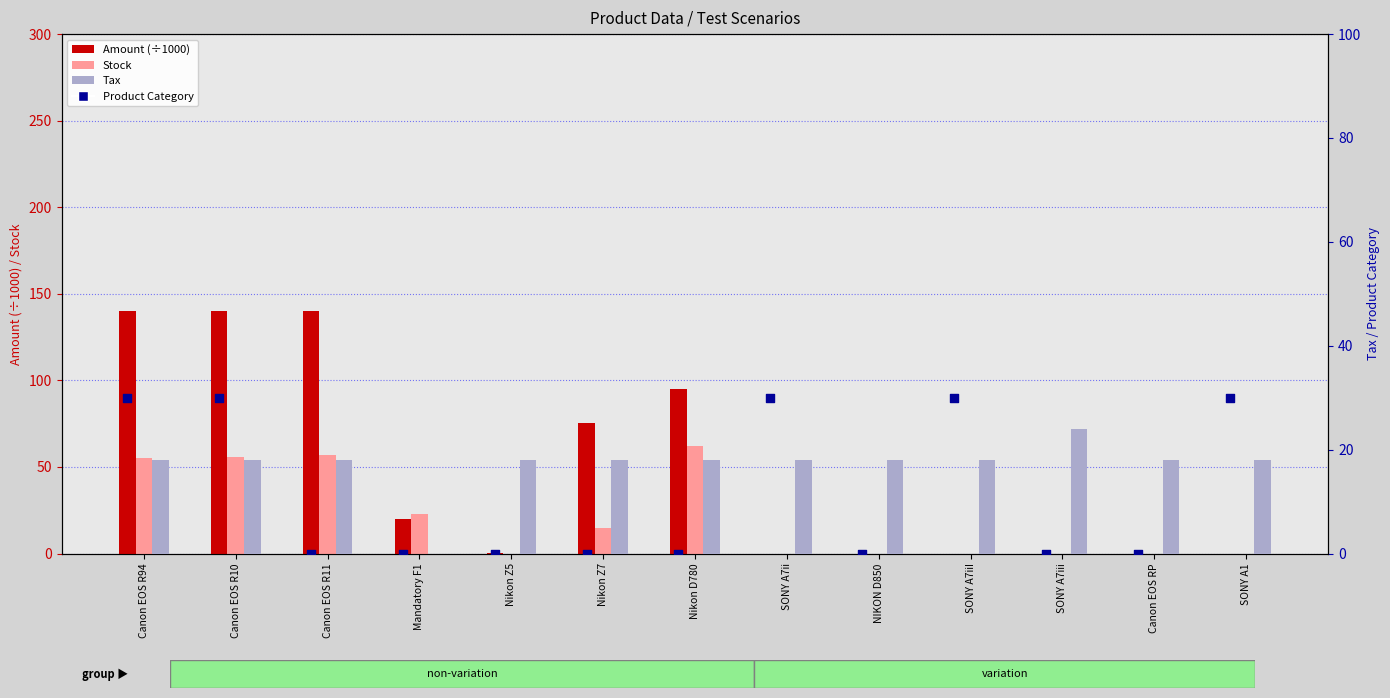

Is the value of Amount (÷1000) at SONY A7iii greater than the value of Product Category at Canon EOS RP?

No